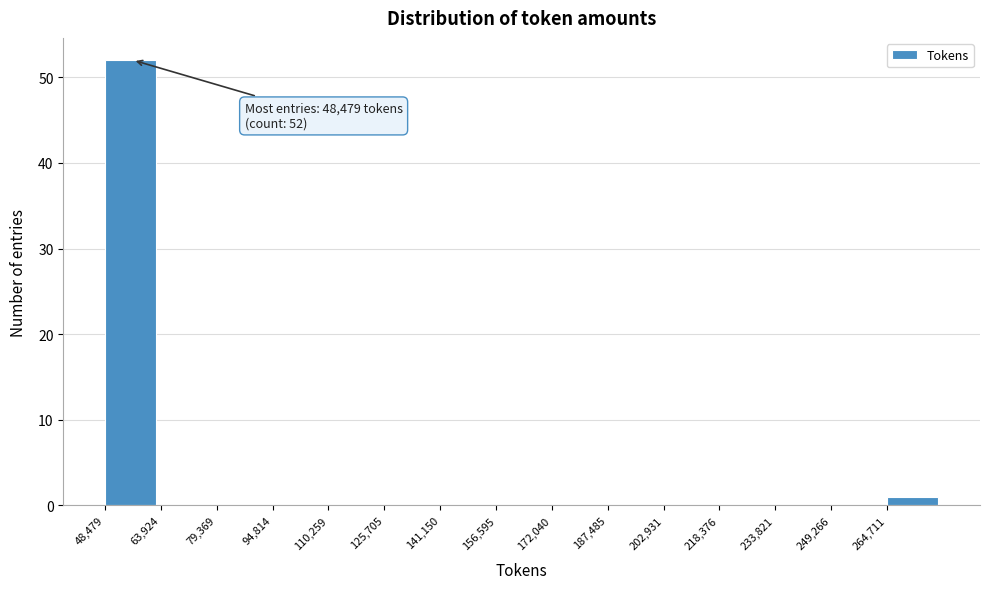

Over which range of the x-axis is the bar tallest?

48000 to 64000